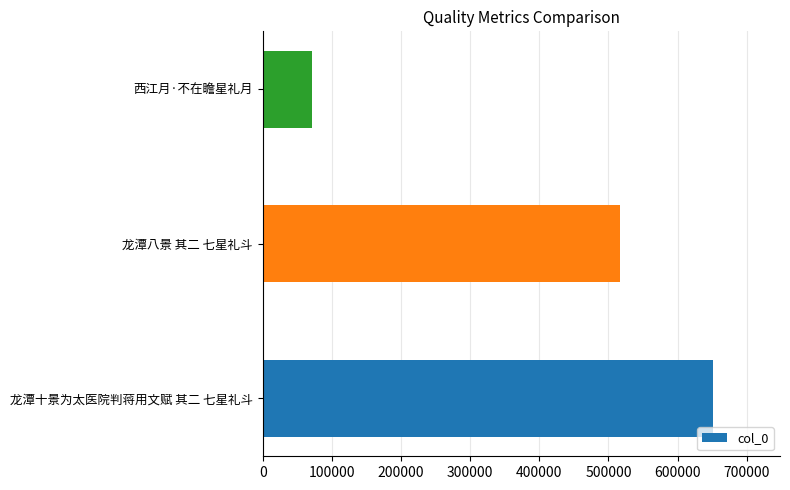

What is the difference between the maximum and minimum values?

579906